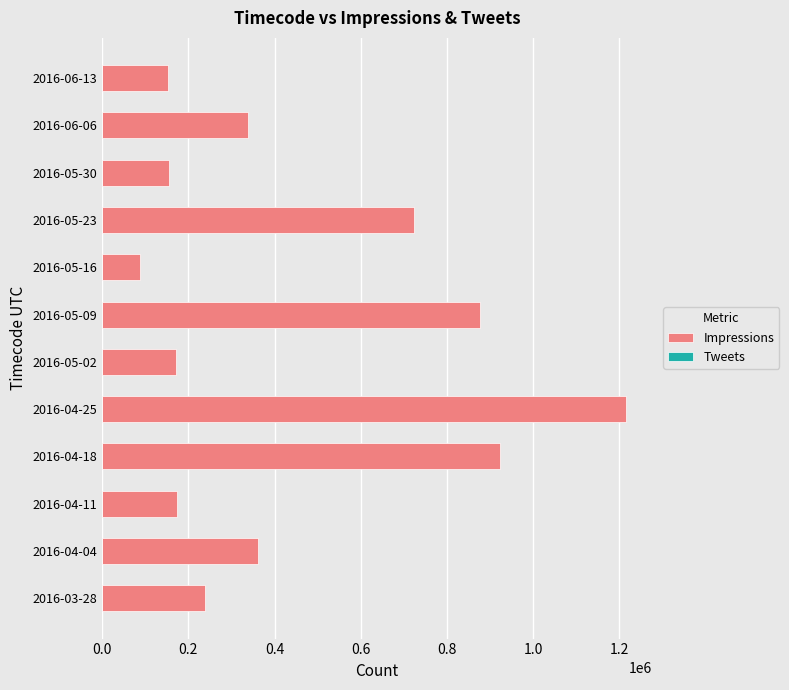

What is the value of the Impressions bar at the 7th from the left?

877178